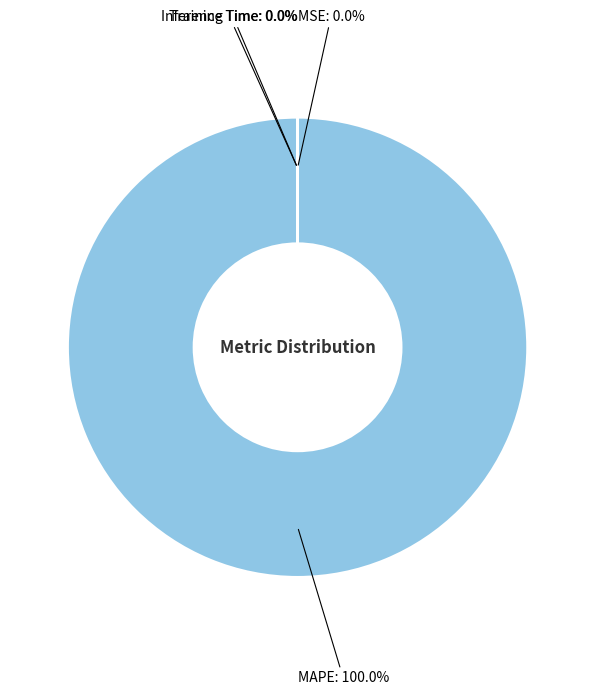

Is there any slice that represents more than half of the pie?

Yes